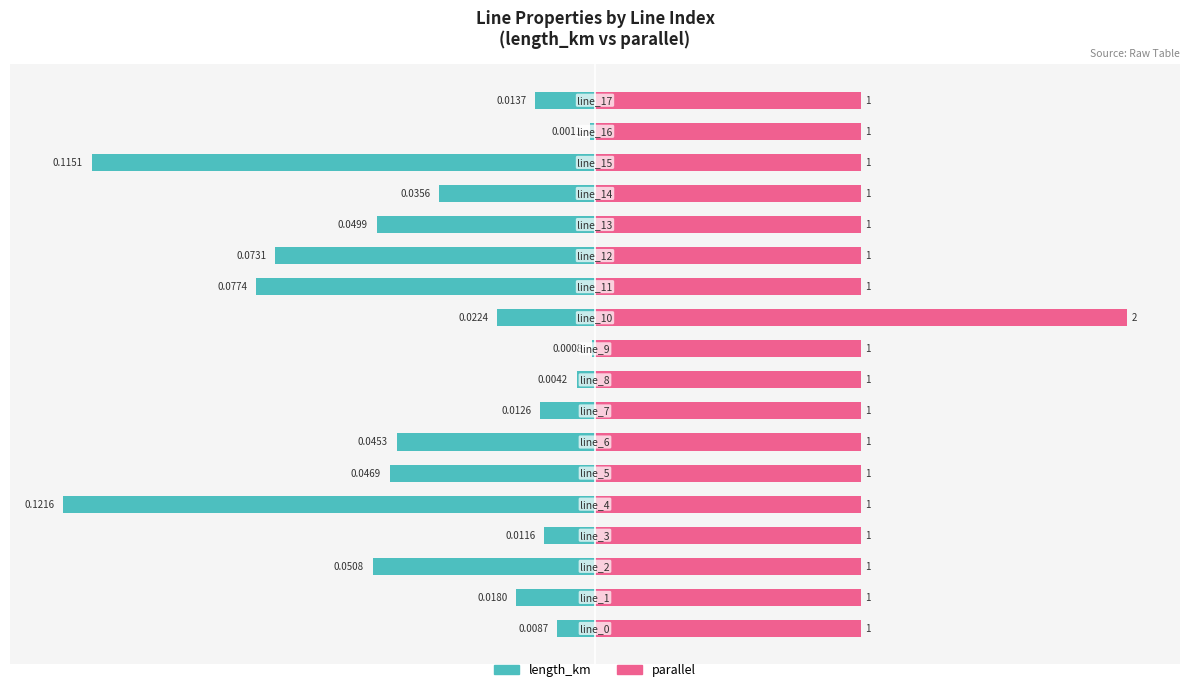

At which category does the chart reach its peak across all series?

10